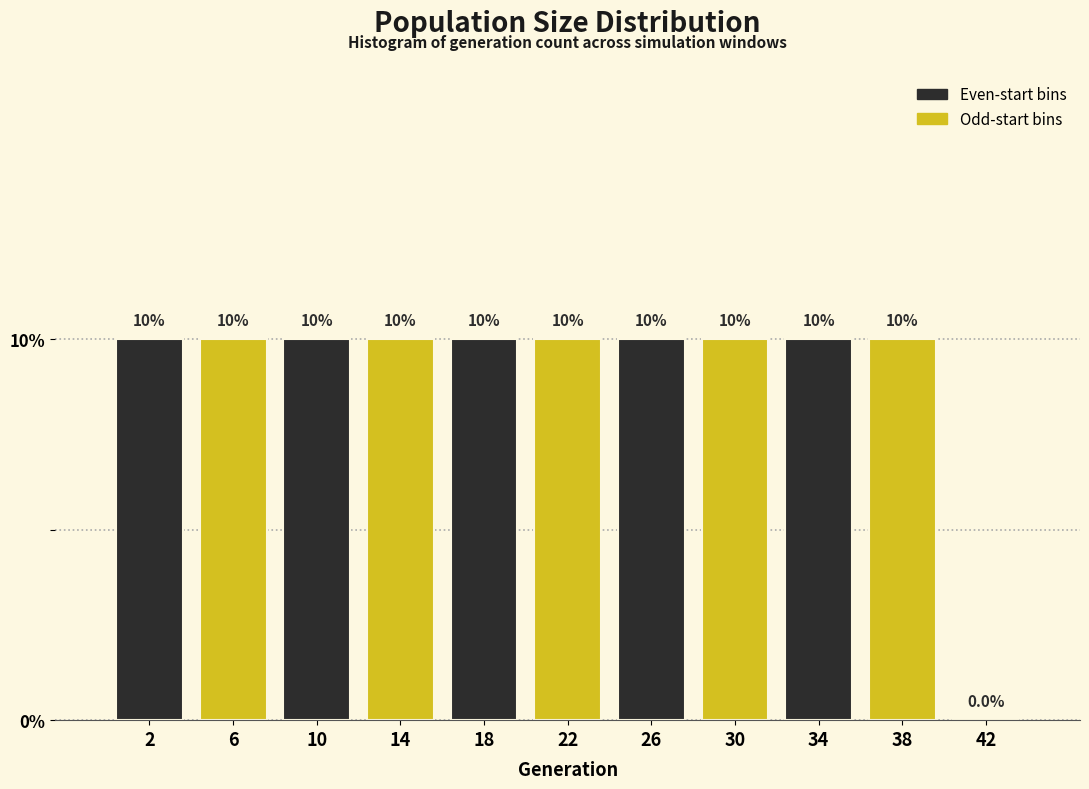

Reading left to right, list all the values displayed in this chart.

2=10	6=10	10=10	14=10	18=10	22=10	26=10	30=10	34=10	38=10	42=0